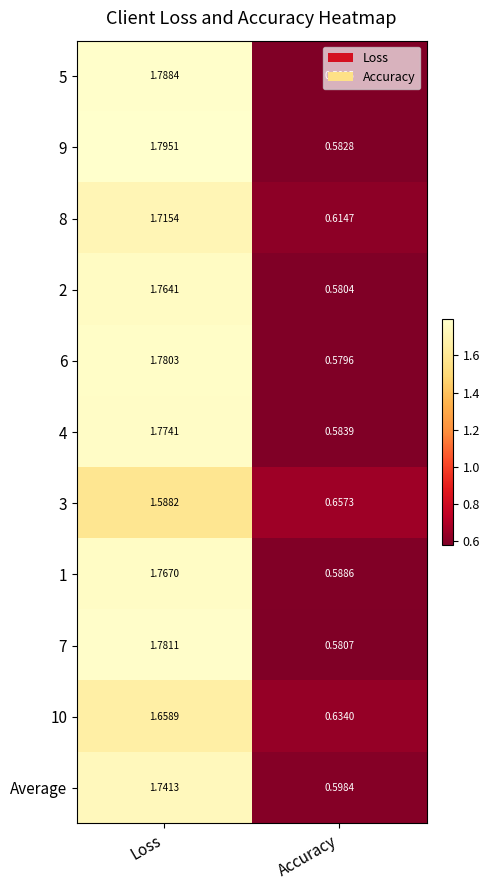

At which label does 8 reach its minimum?

Accuracy